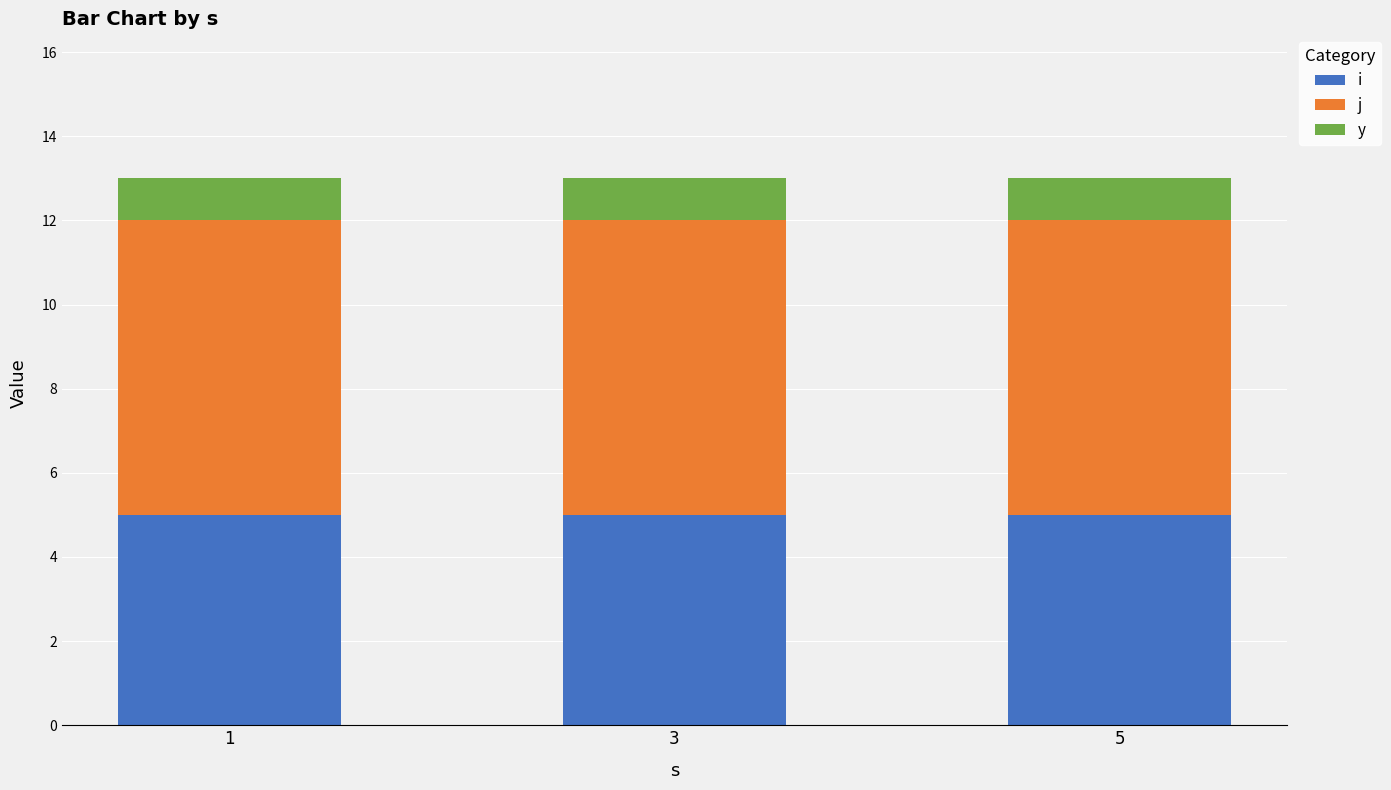

Is it true that i equals 5 at 5?

True